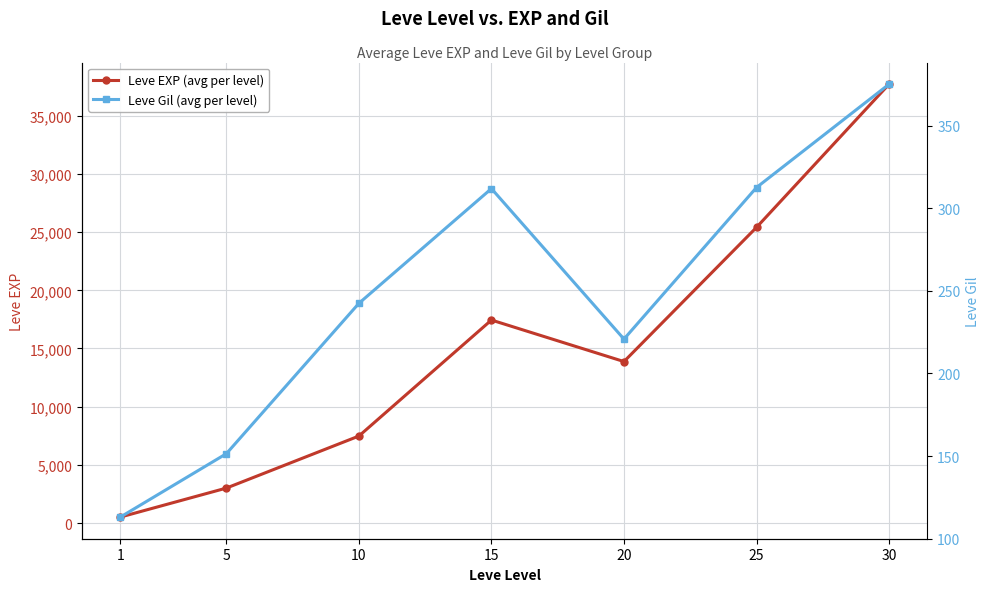

Between 5 and 30, which series saw the biggest shift?

Leve EXP (avg per level)